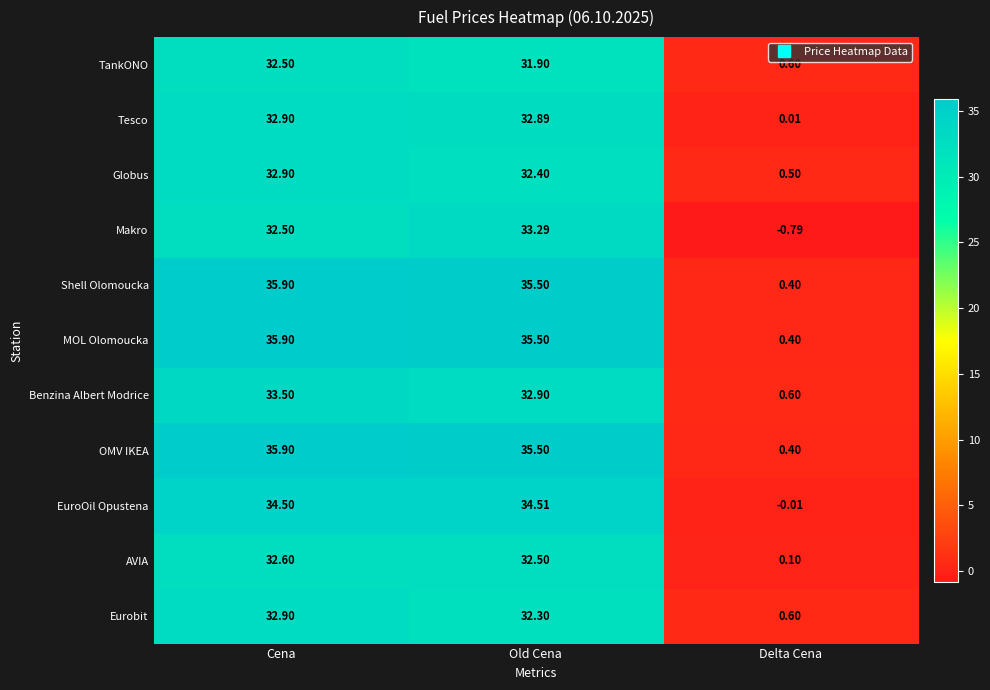

Which label corresponds to the smallest value in the chart?

Delta Cena